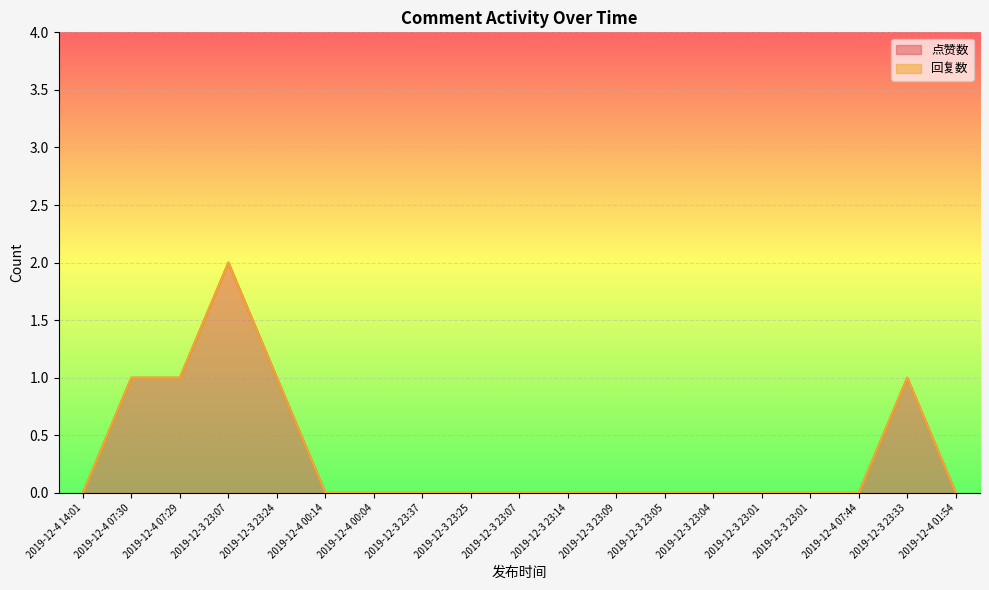

Count the values in the range 0 to 1.

18